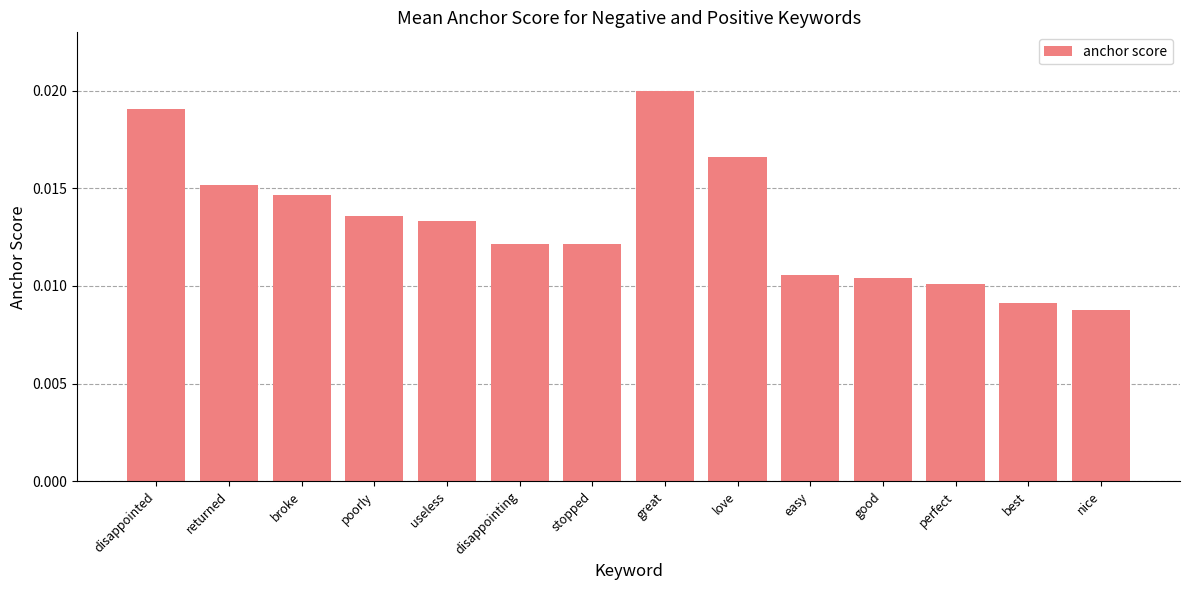

What is the label of the 14th bar from the right?

disappointed